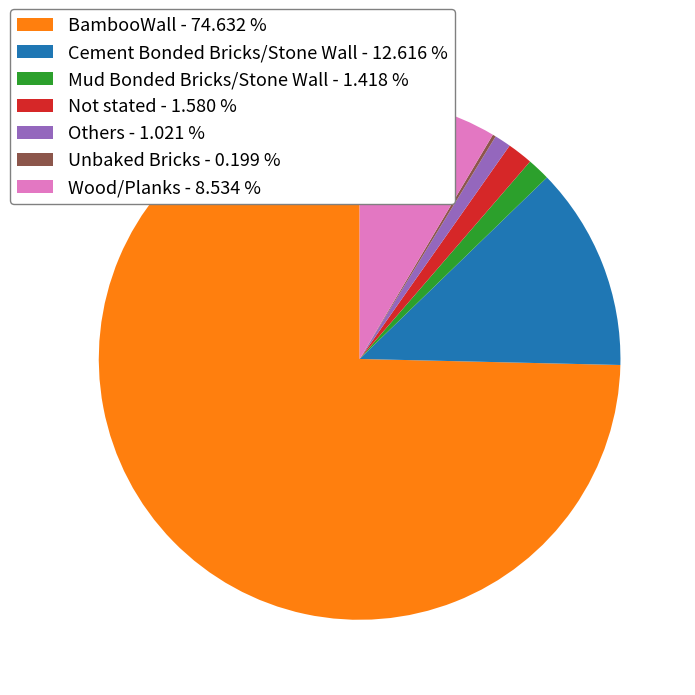

Does Cement Bonded Bricks/Stone Wall - 12.616 % represent more than half of the total?

No